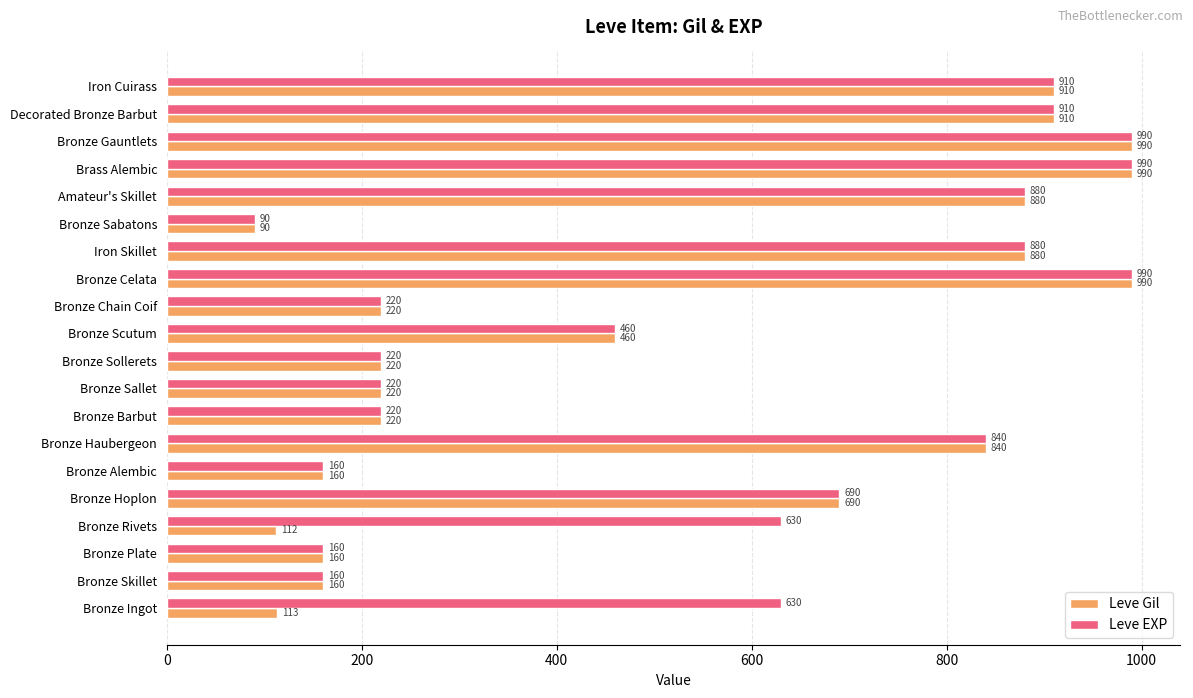

Which category has the lowest value across all series?

Bronze Sabatons